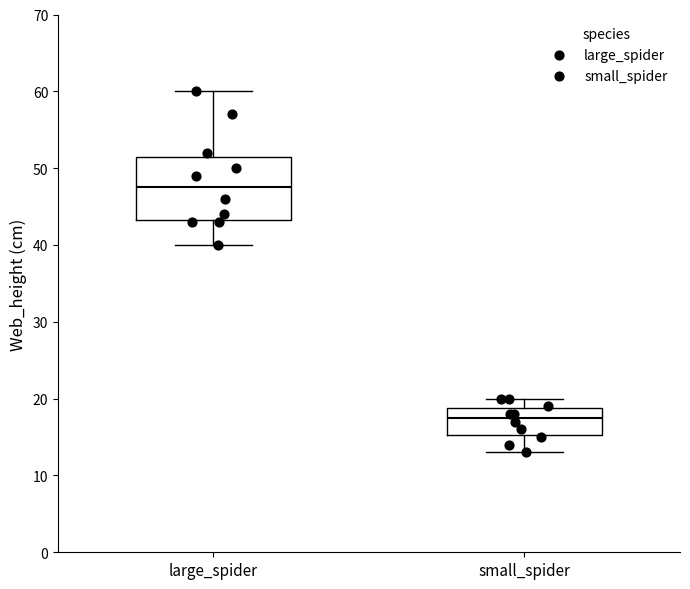

Reading left to right, read every box against the y-axis: the position of its median line, the range the box covers, and the ends of its whiskers. The values are not printed on the chart, so give them approximately, as read against the axis.

large_spider: median 48, box 43 to 52, whiskers 40 to 60
small_spider: median 18, box 15 to 19, whiskers 13 to 20